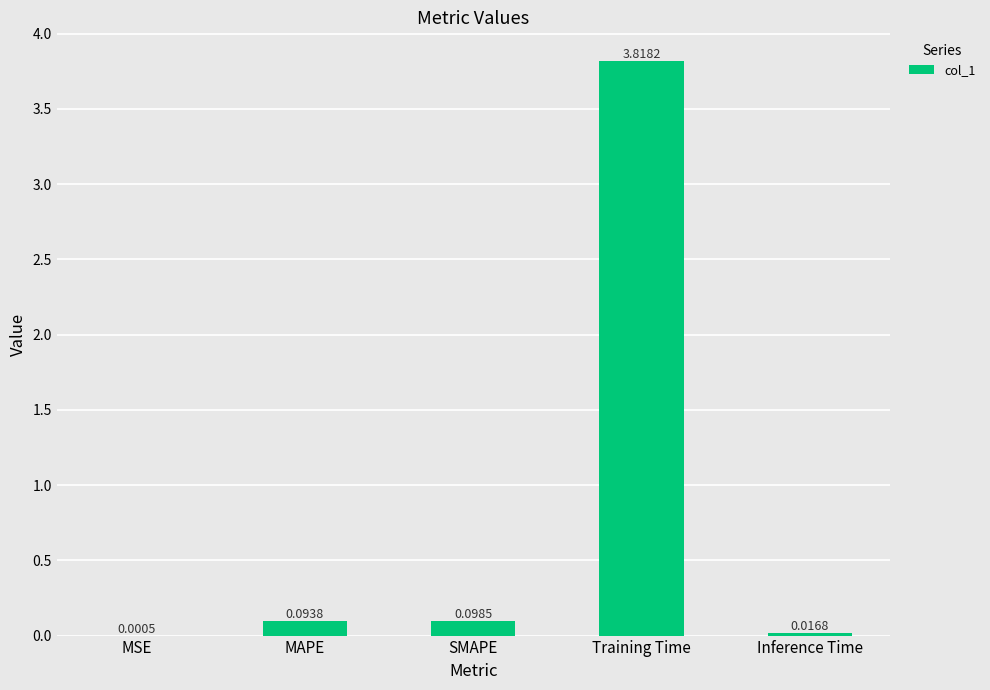

At which label is the value closest to 1?

SMAPE